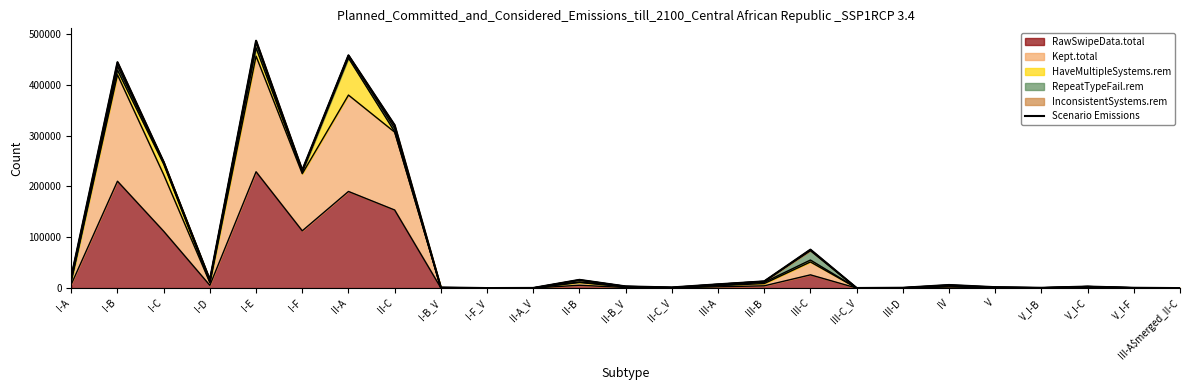

The value of InconsistentSystems.rem_line at V is 1814. True or false?

True